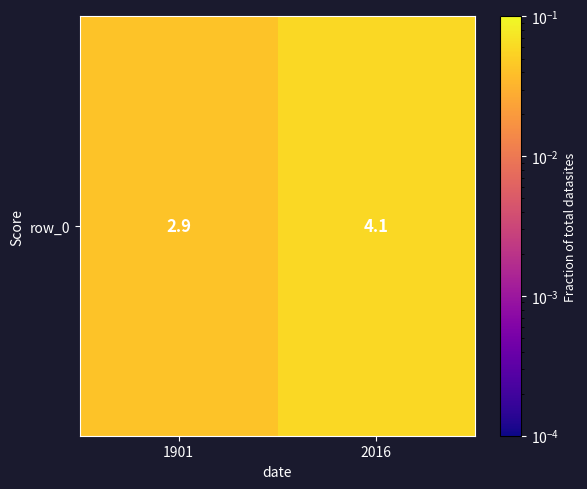

The chart shows a value of 0.1 at 1901. True or false?

False